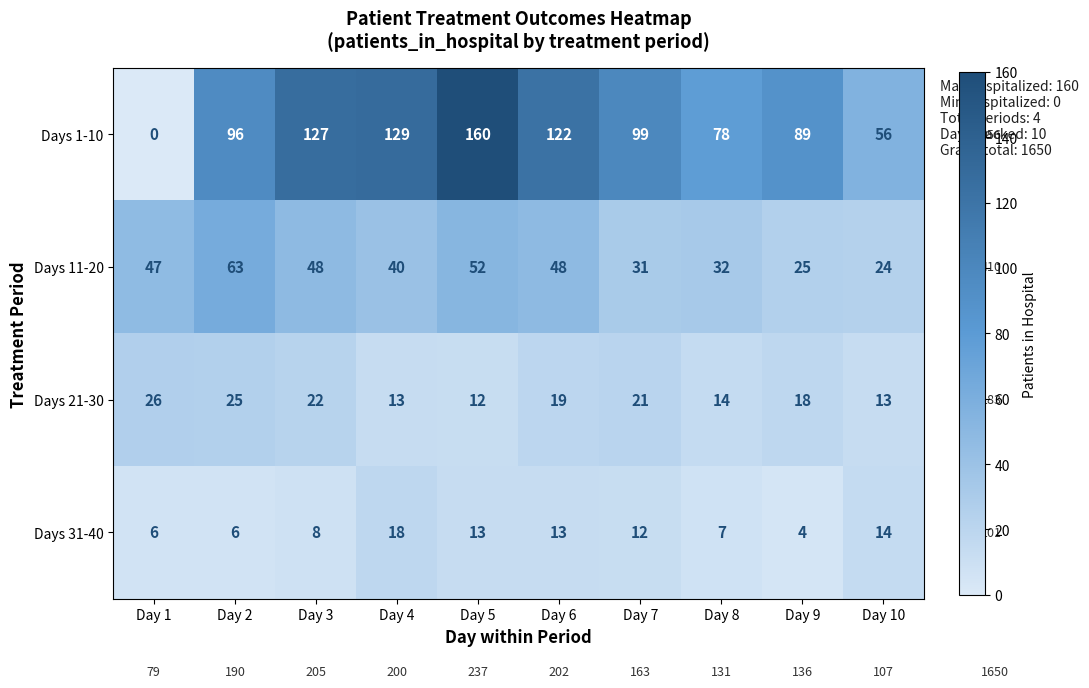

What is the sum of all Days 1-10 values?

956